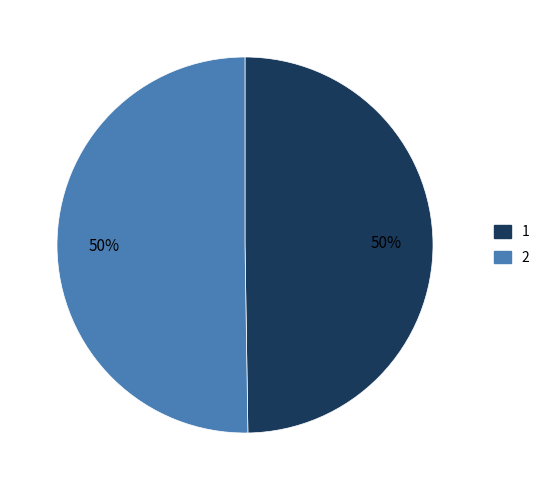

Approximately how many times larger is the value at 2 compared to 1?

1.0